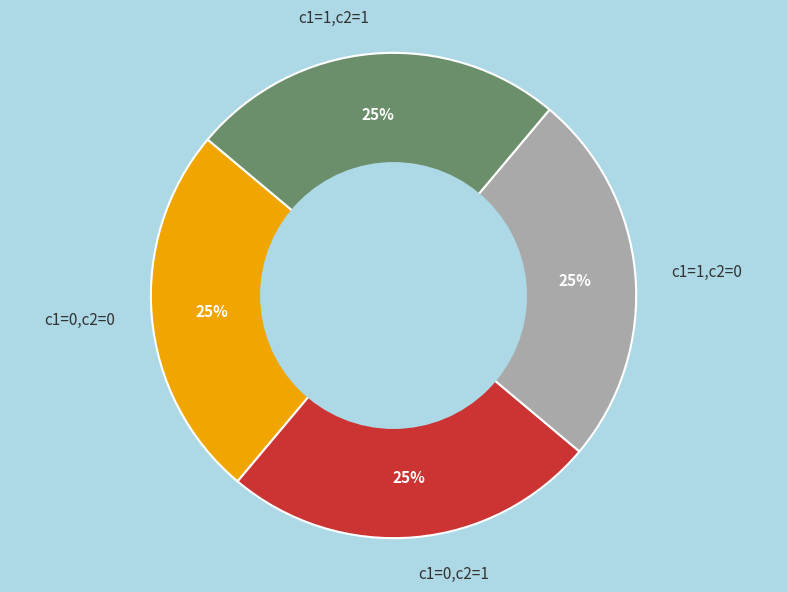

Is there any slice that represents more than half of the pie?

No